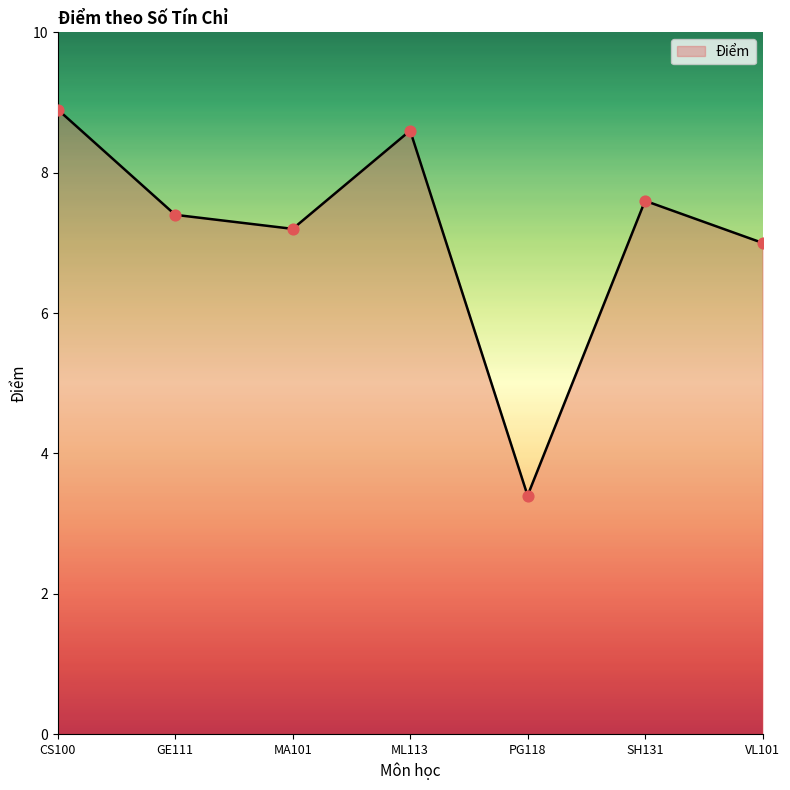

What is the change in value from CS100 to VL101?

-1.9